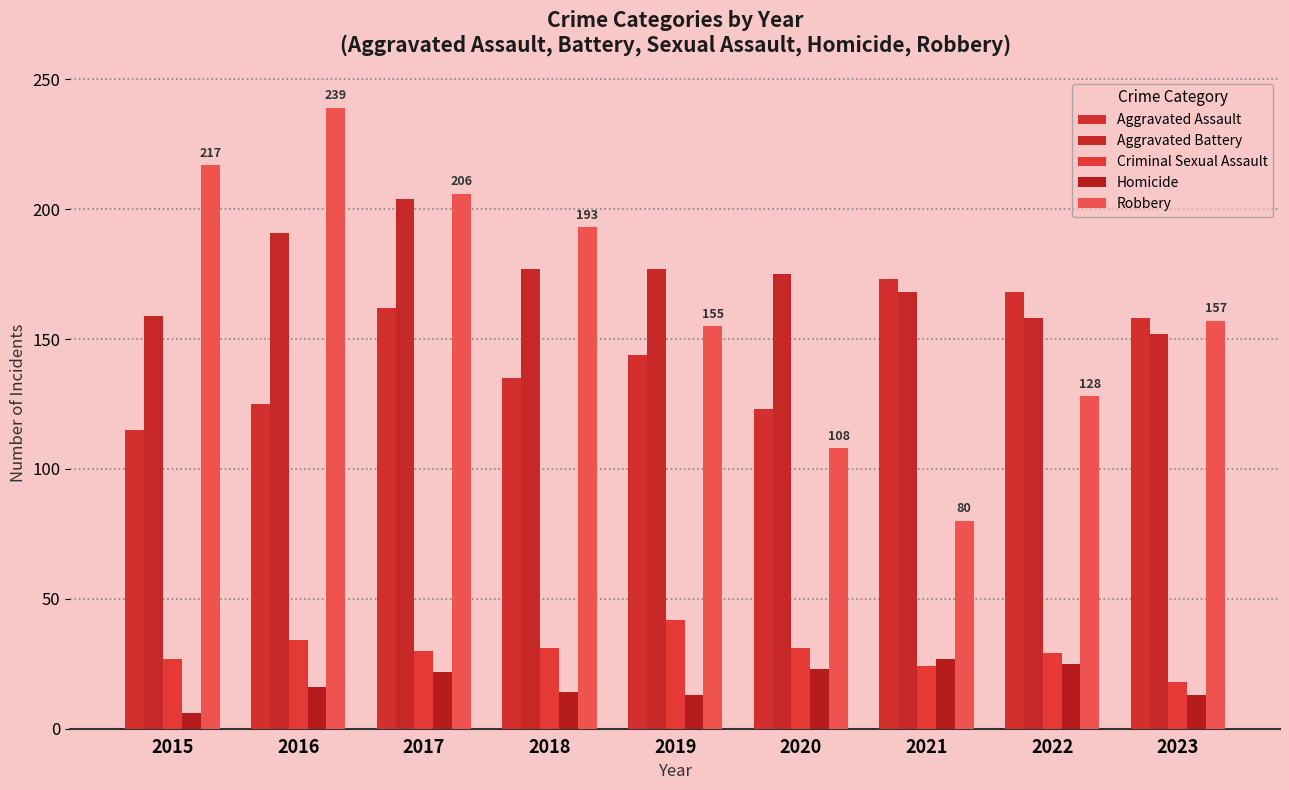

What is the difference between the Robbery values at 2022 and 2017?

78